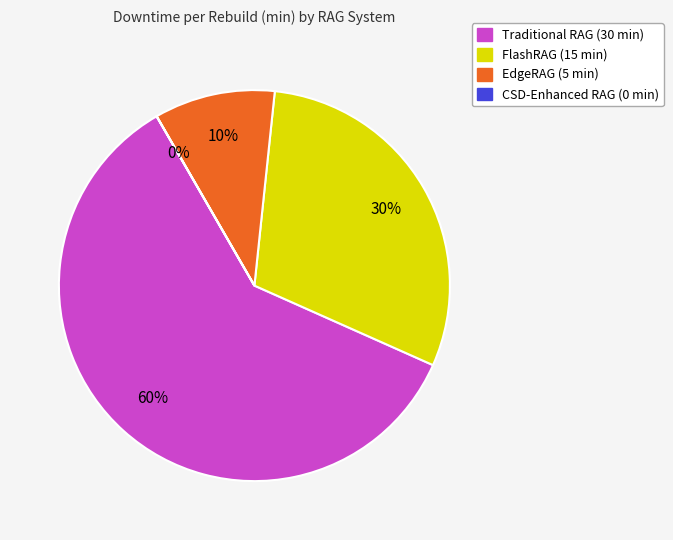

Which slice is the largest?

Traditional RAG